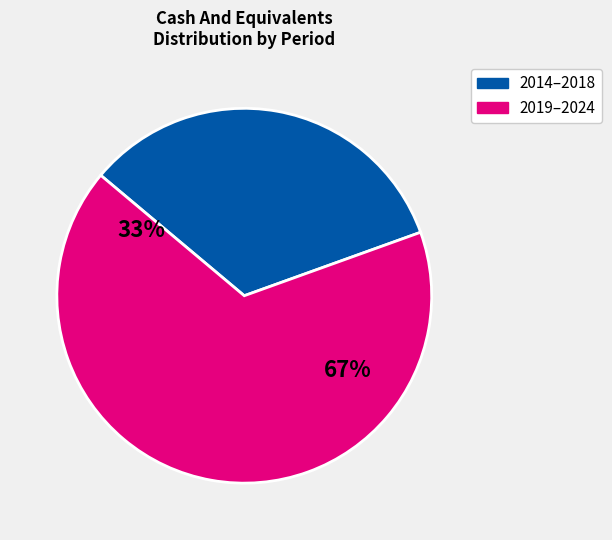

The 2021 slice represents 24% of the pie. True or false?

False